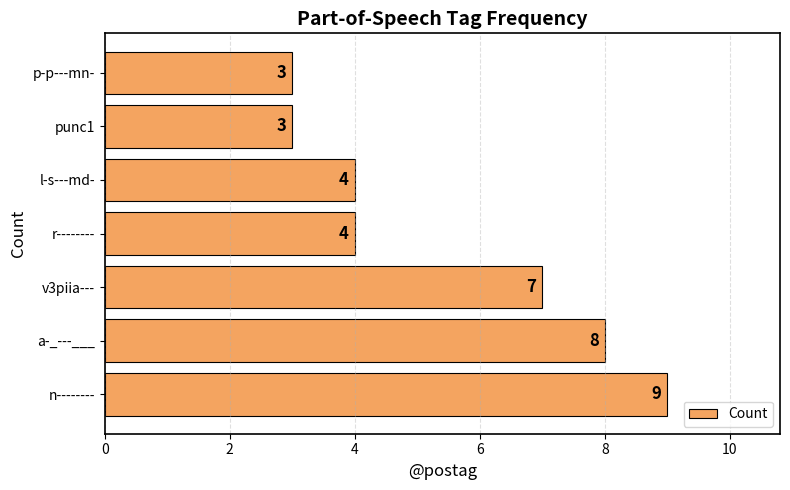

What is the difference between the second highest and minimum values?

5